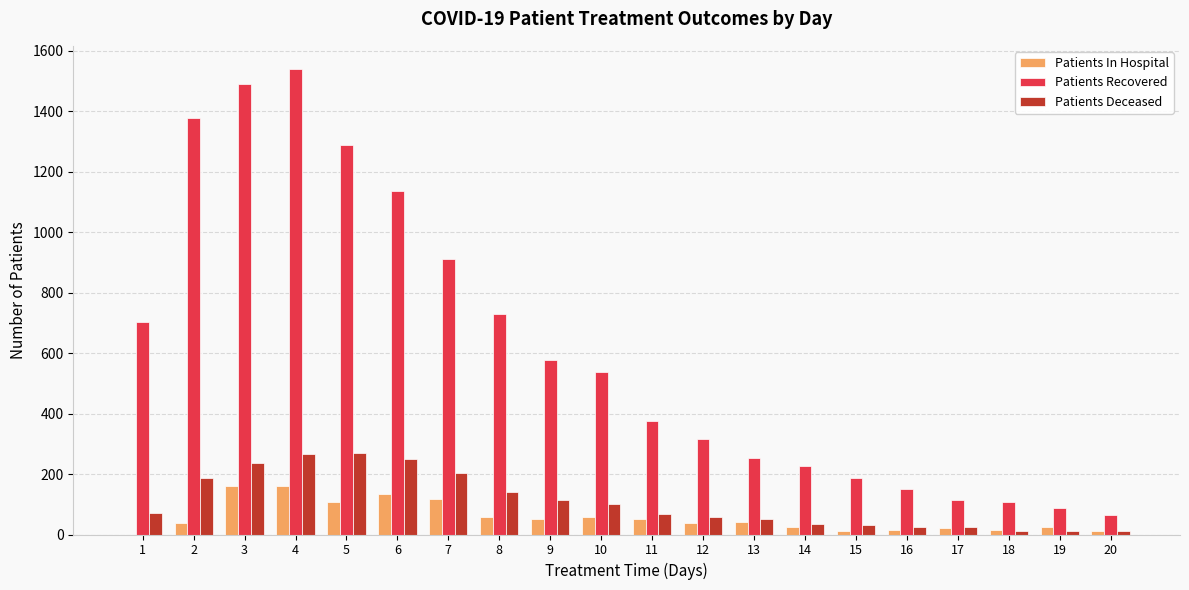

What are all the series names shown in the legend?

Patients In Hospital, Patients Recovered, Patients Deceased